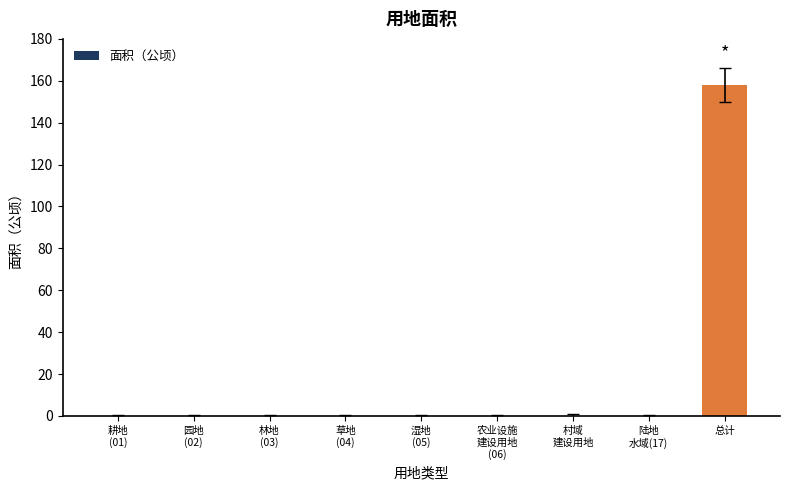

What is the sum of all values?

158